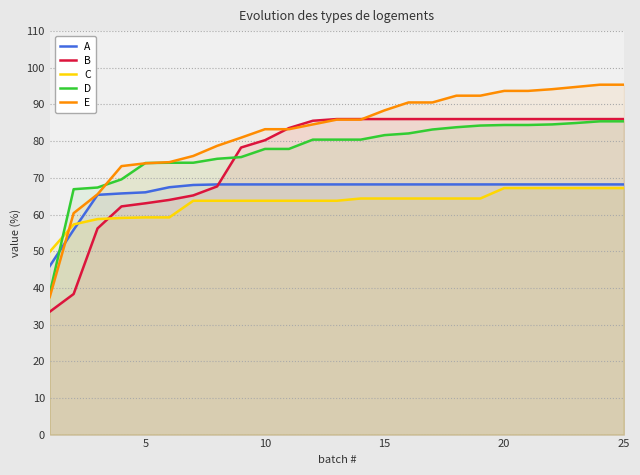

What is the highest value of the A series?

68.2